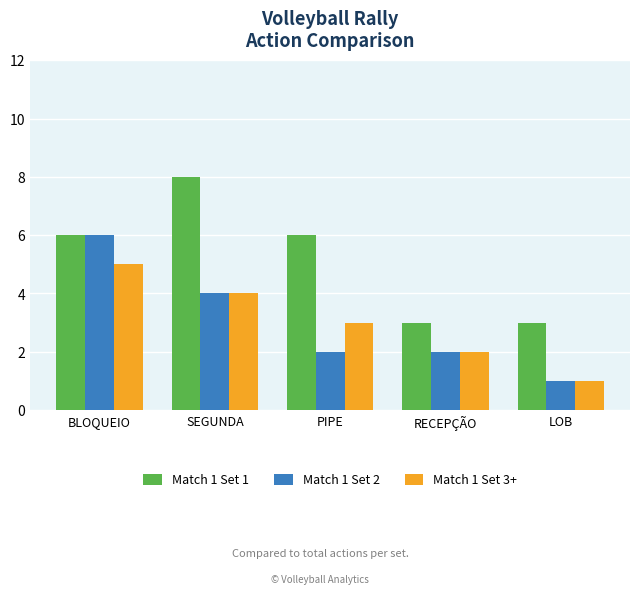

The Match 1 Set 3+ series shows 0 at LOB. True or false?

False